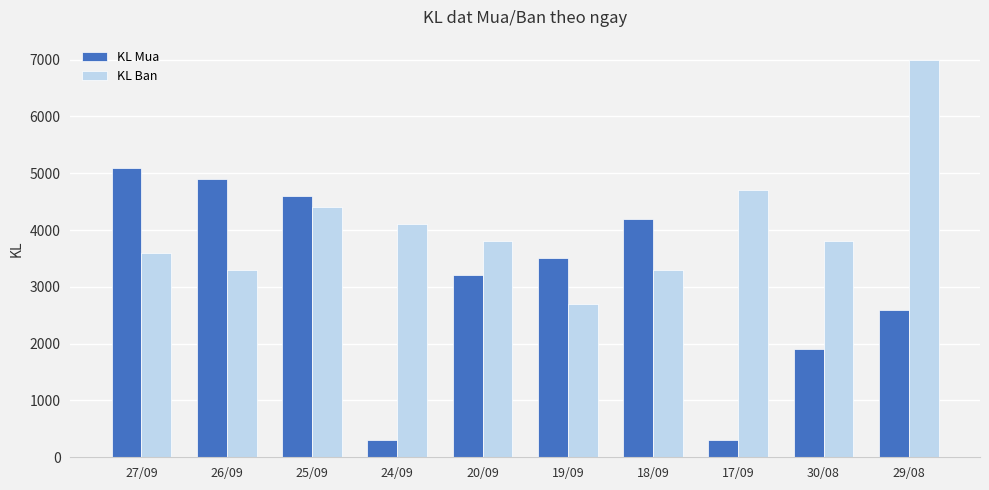

What position from the right is 26/09?

9